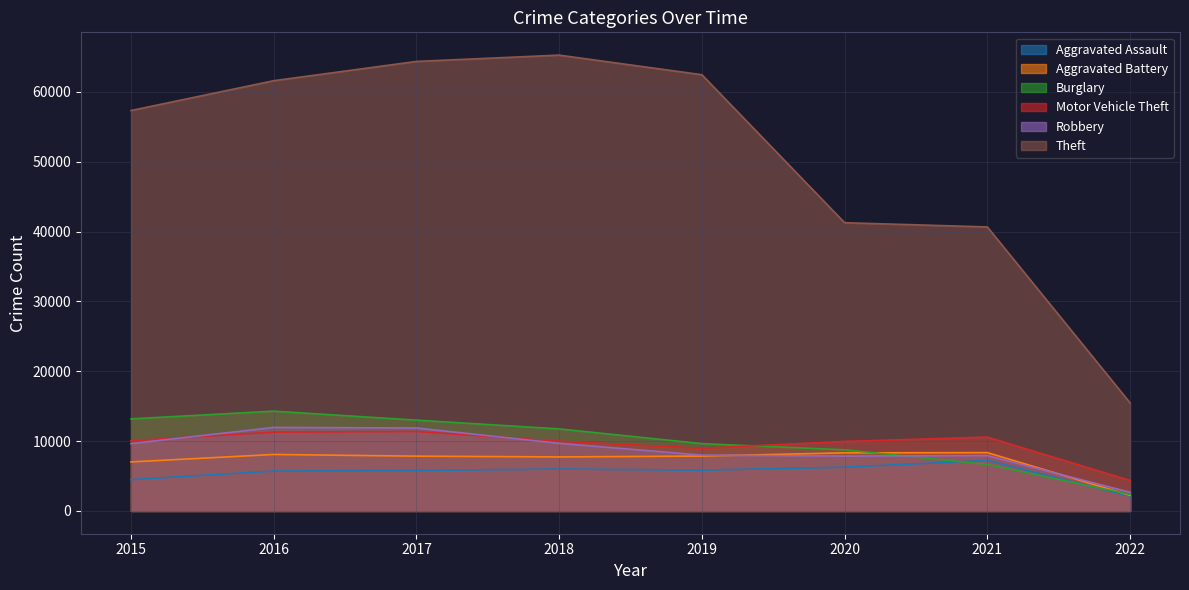

At which category is the sum across all series the highest?

2017